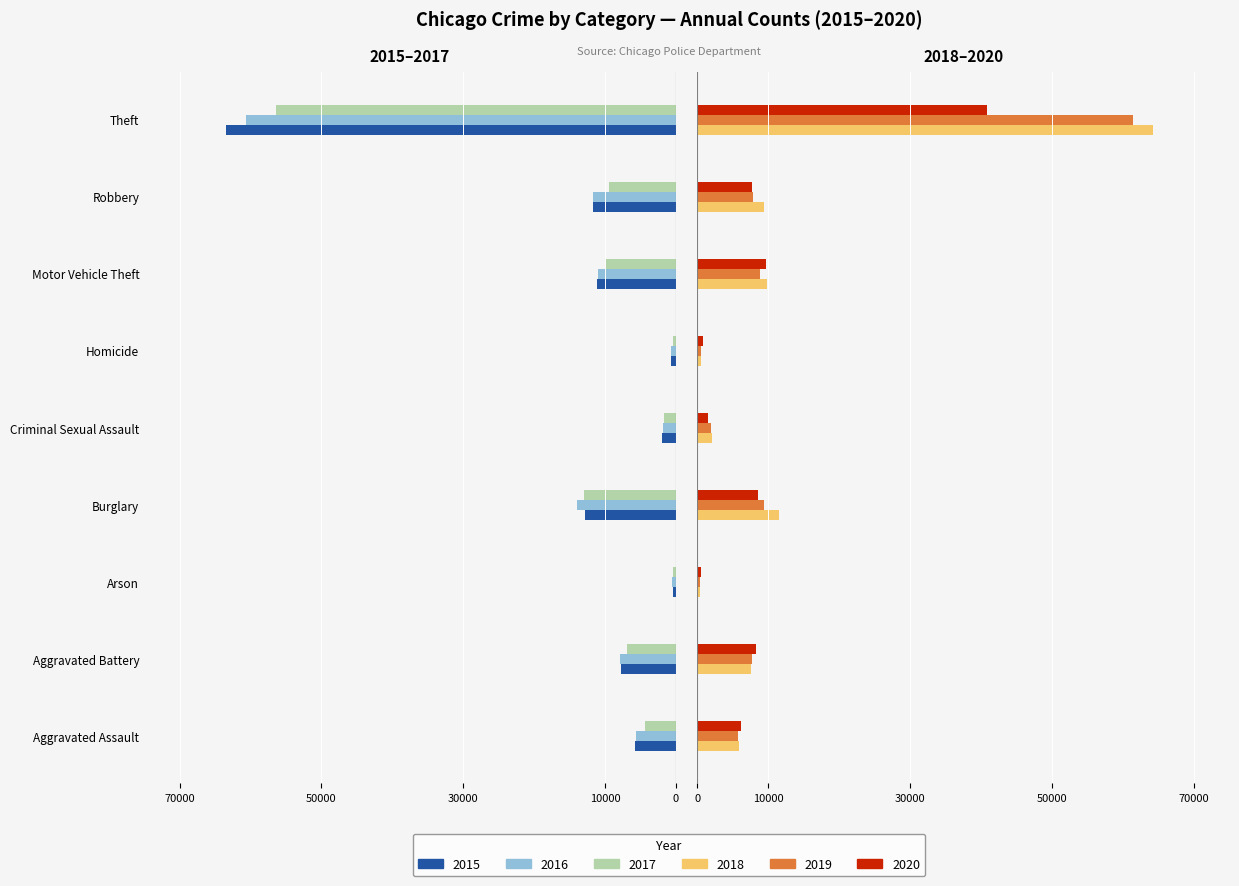

How many bars are there in total?

54